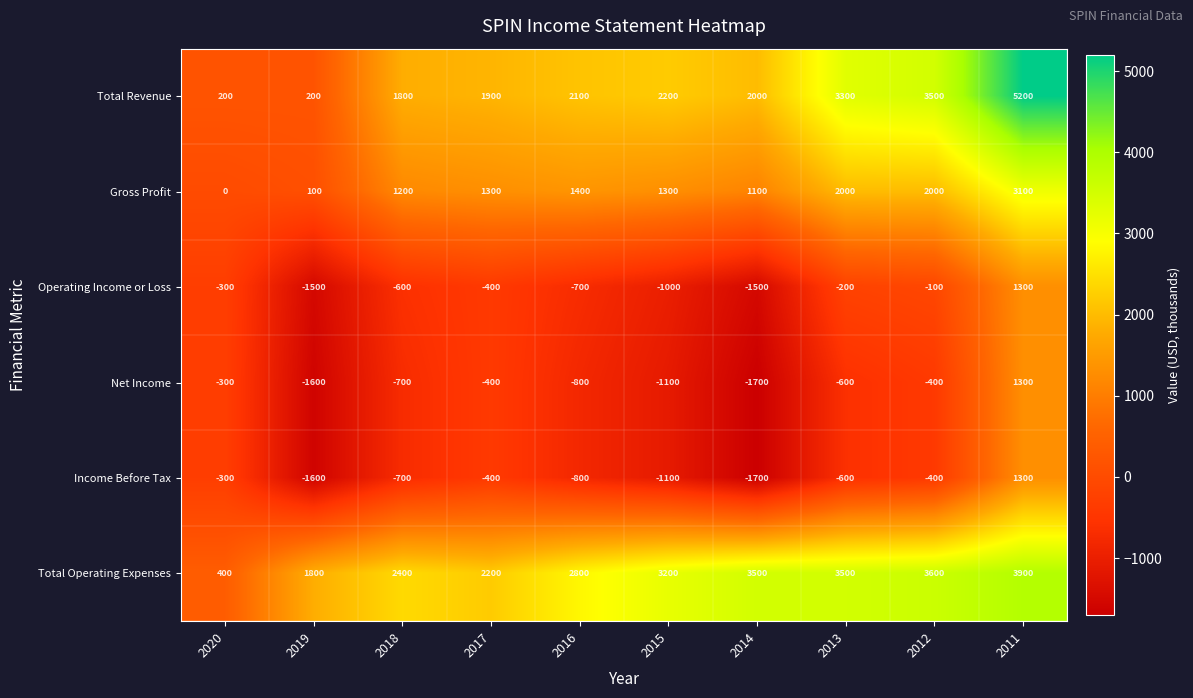

What is the greatest value displayed?

5200